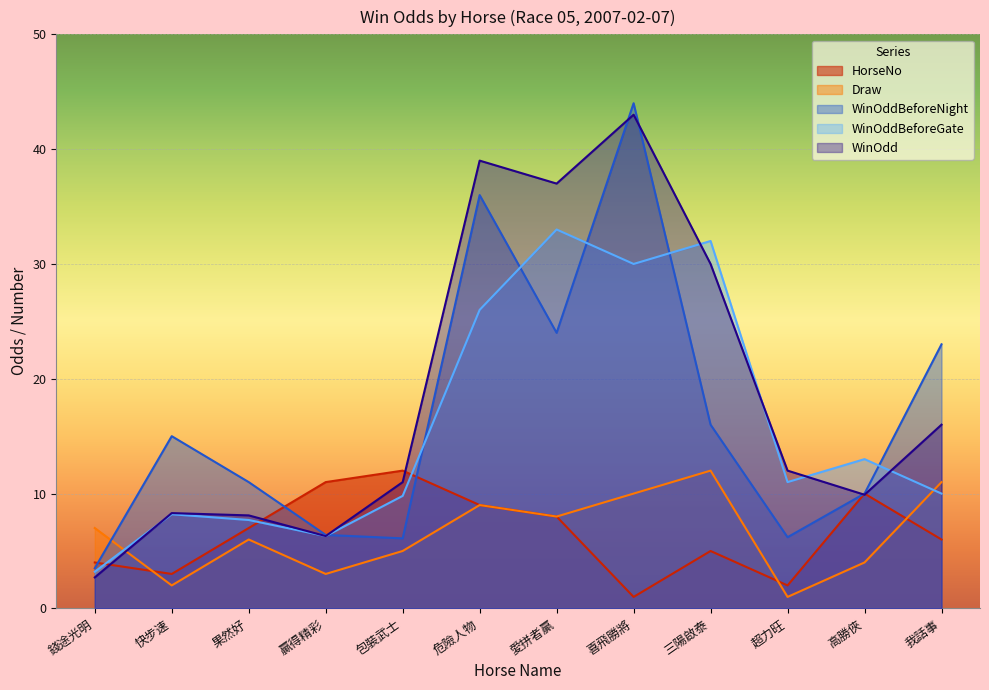

The Draw series shows 8.0 at 愛拼者贏. True or false?

True